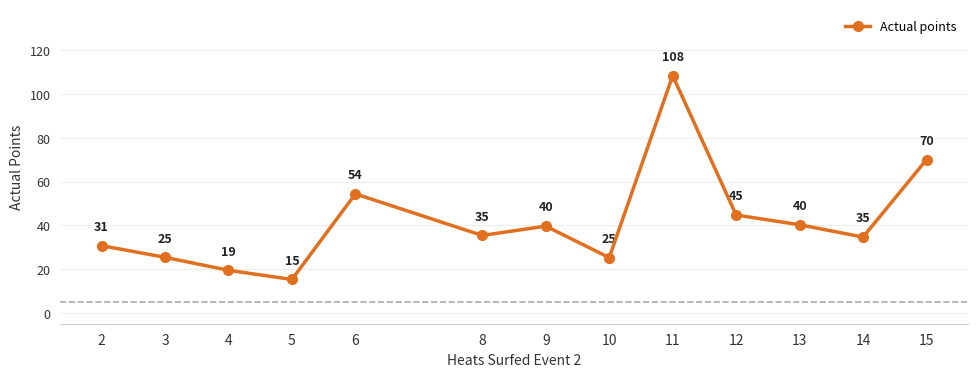

The chart shows a value of 40.2 at 13. True or false?

True